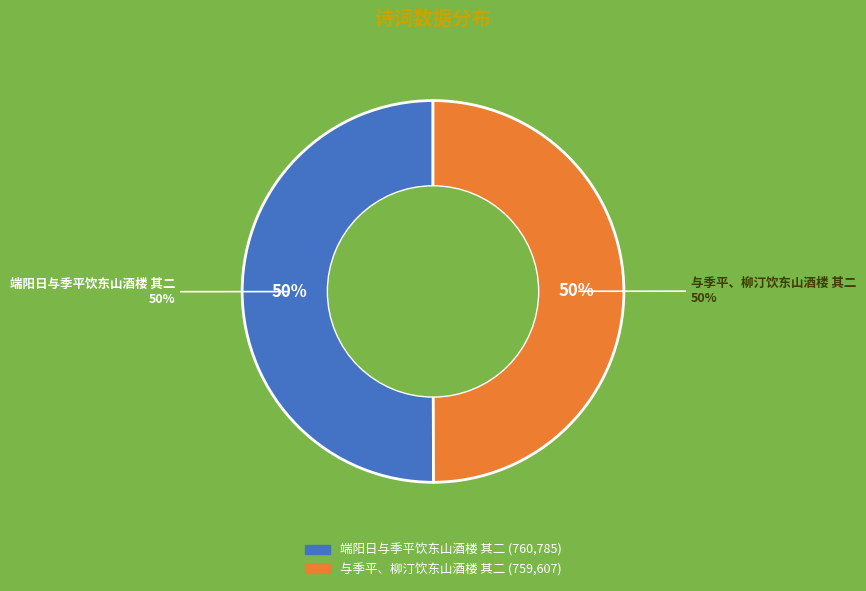

Is it true that 与季平、柳汀饮东山酒楼 其二 is 50% of the pie?

True